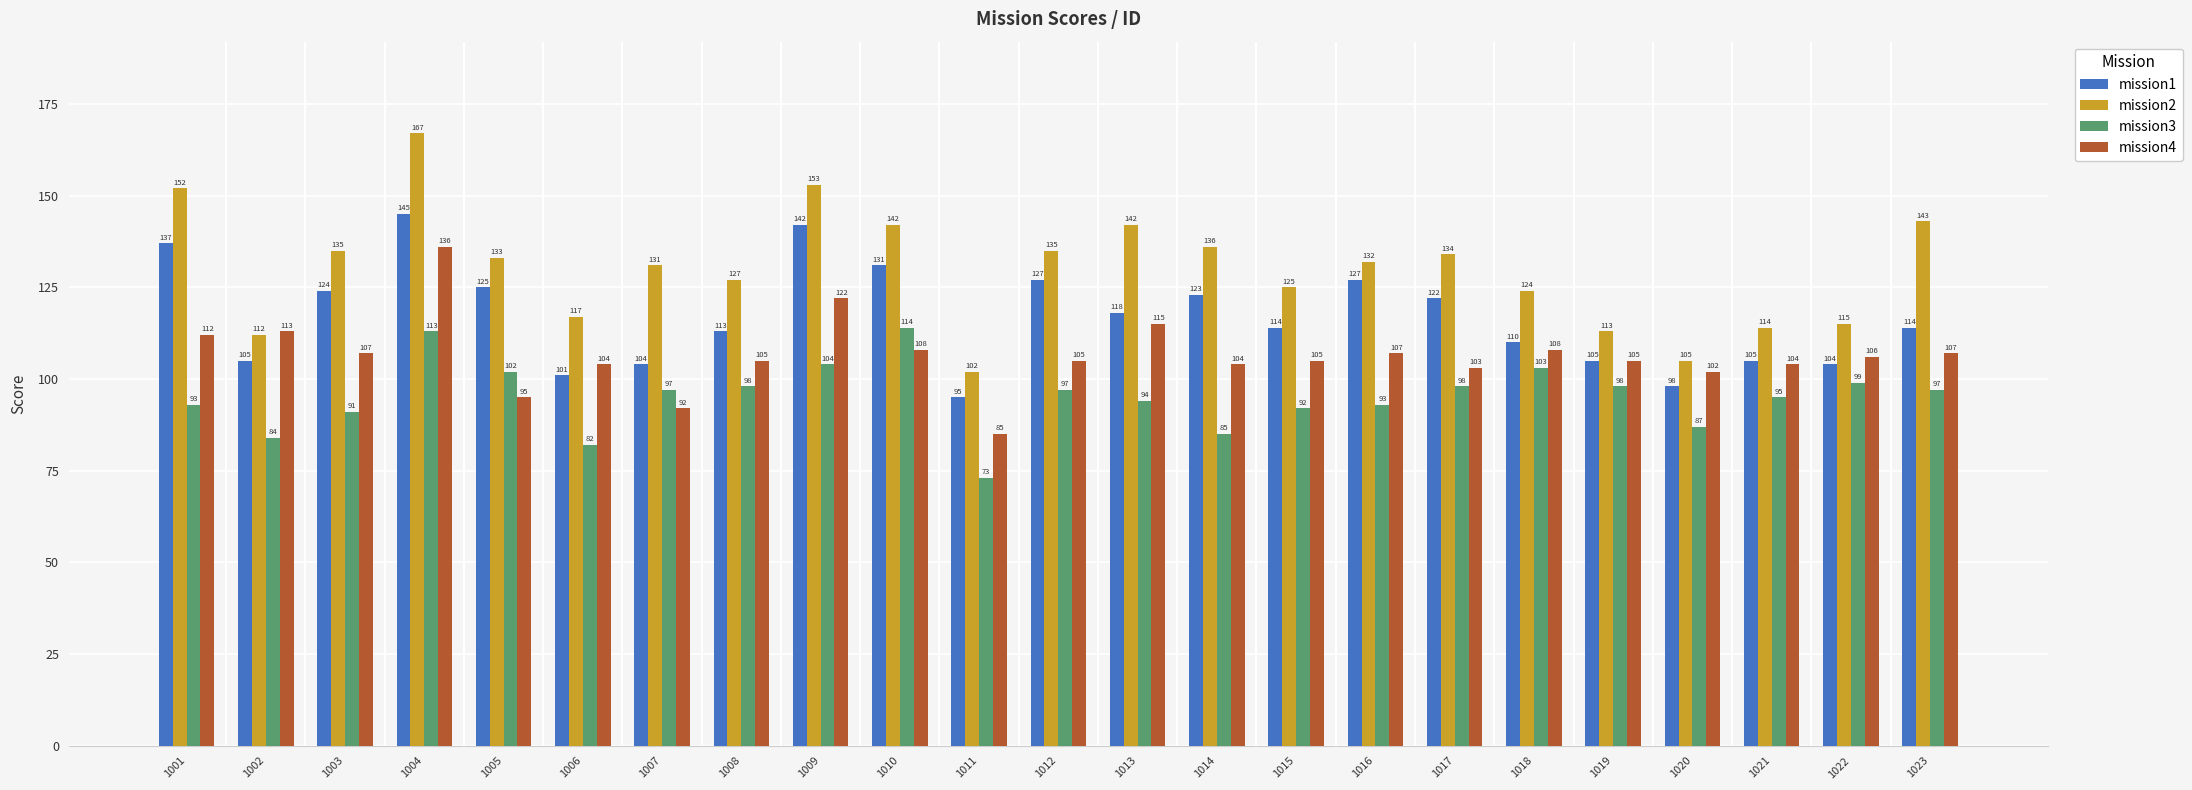

What is the value of the mission1 bar at the 9th from the left?

142